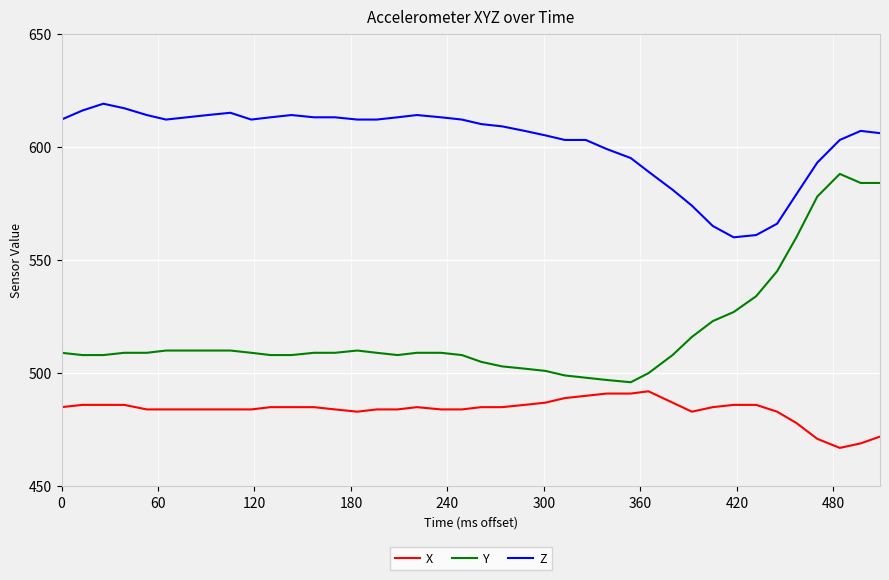

True or false: X and Z intersect in this chart.

False